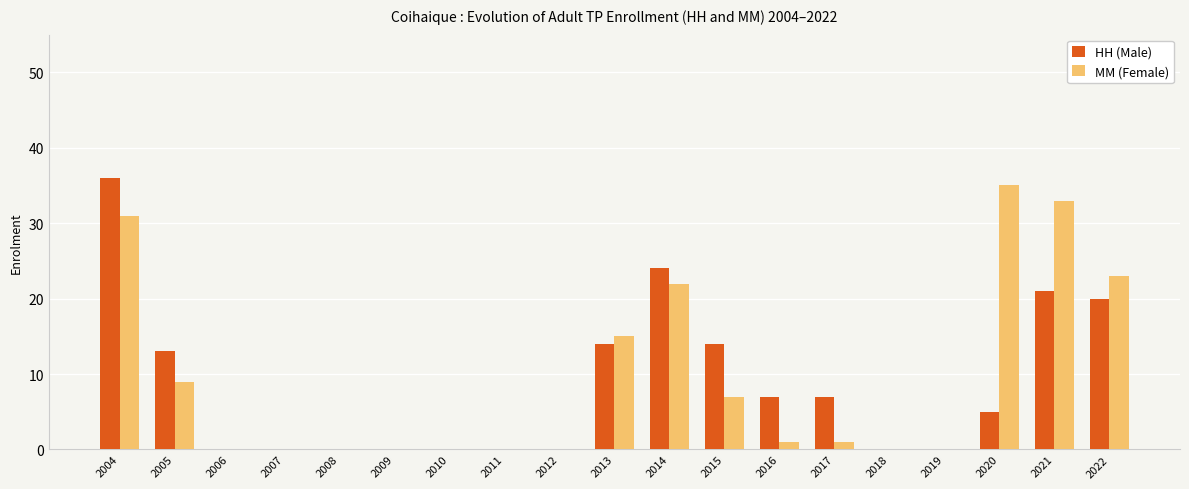

What is the total value across all series at 2020?

40